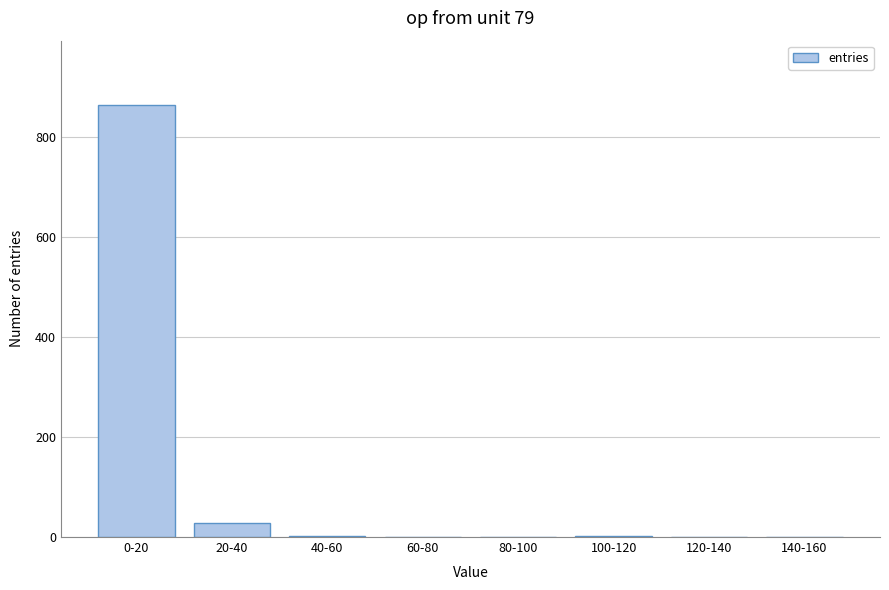

Which has a higher value, 20-40 or 140-160?

20-40